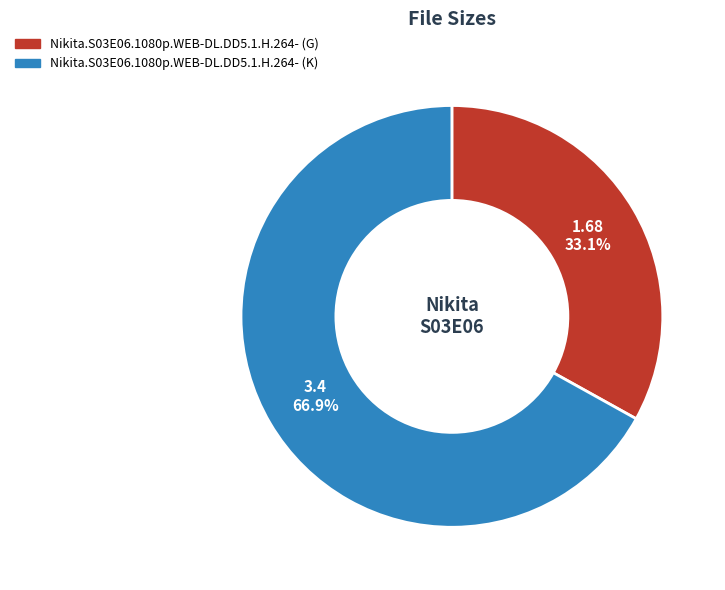

Rank the categories by value from lowest to highest.

Nikita.S03E06.1080p.WEB-DL.DD5.1.H.264- (G), Nikita.S03E06.1080p.WEB-DL.DD5.1.H.264- (K)